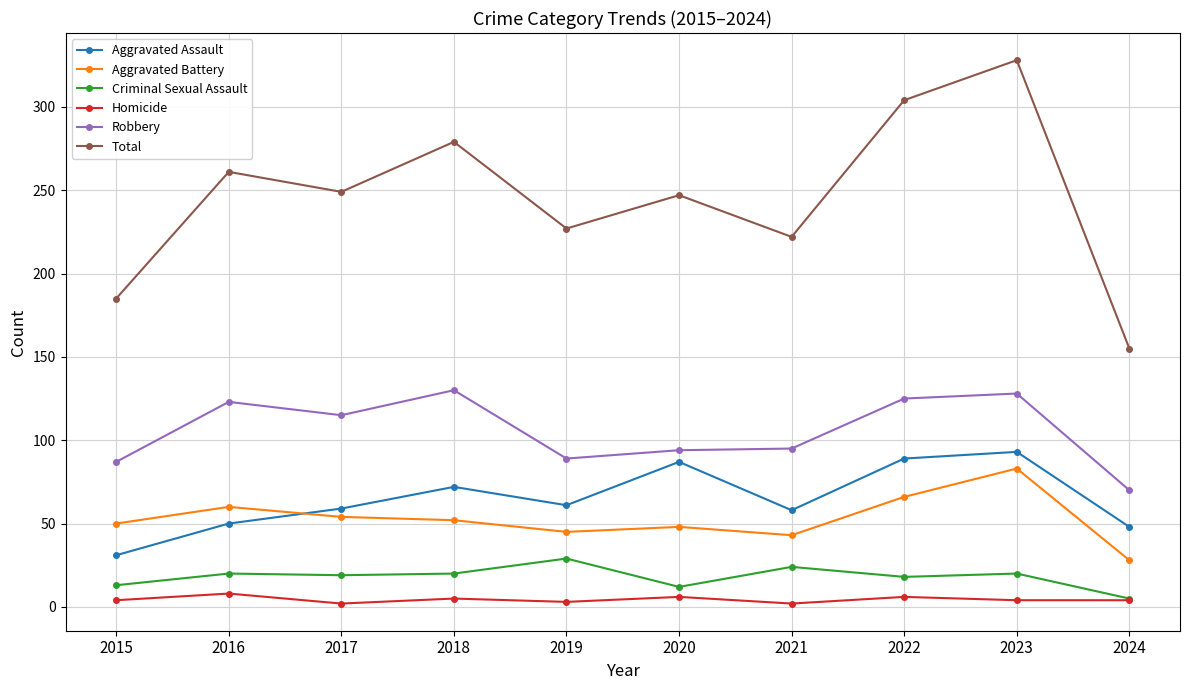

Does the chart have visible grid lines?

Yes